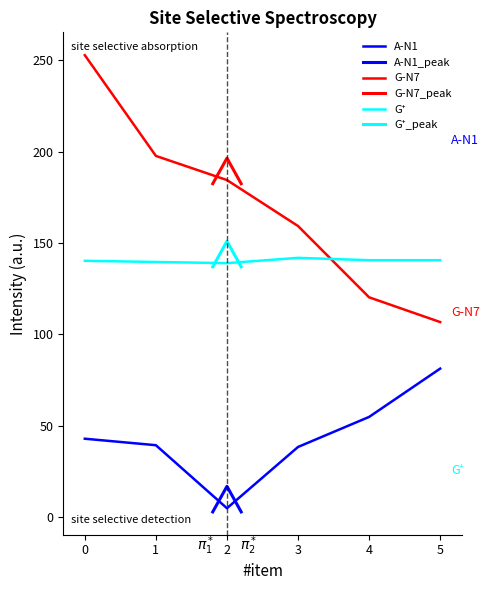

The value of c-x at 5 is 81.3. True or false?

True